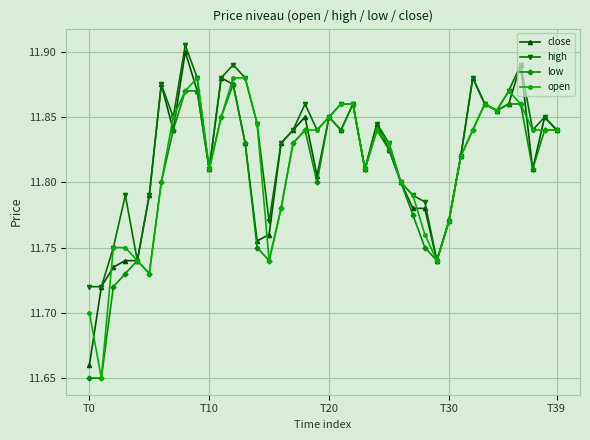

Count the high values in the range 11 to 12.

40